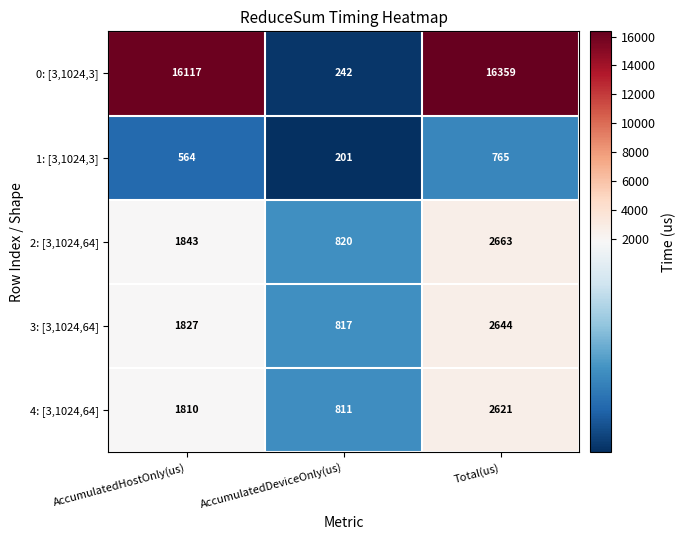

Count the 3: [3,1024,64] values in the range 817 to 2644.

3